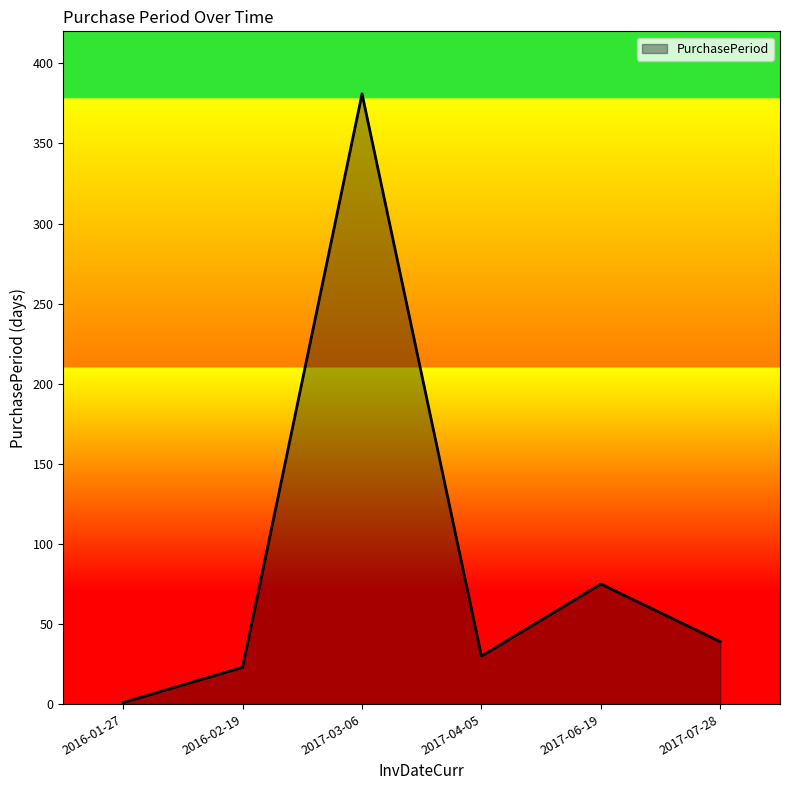

True or false: there are more than 0 points higher than both neighbors.

True